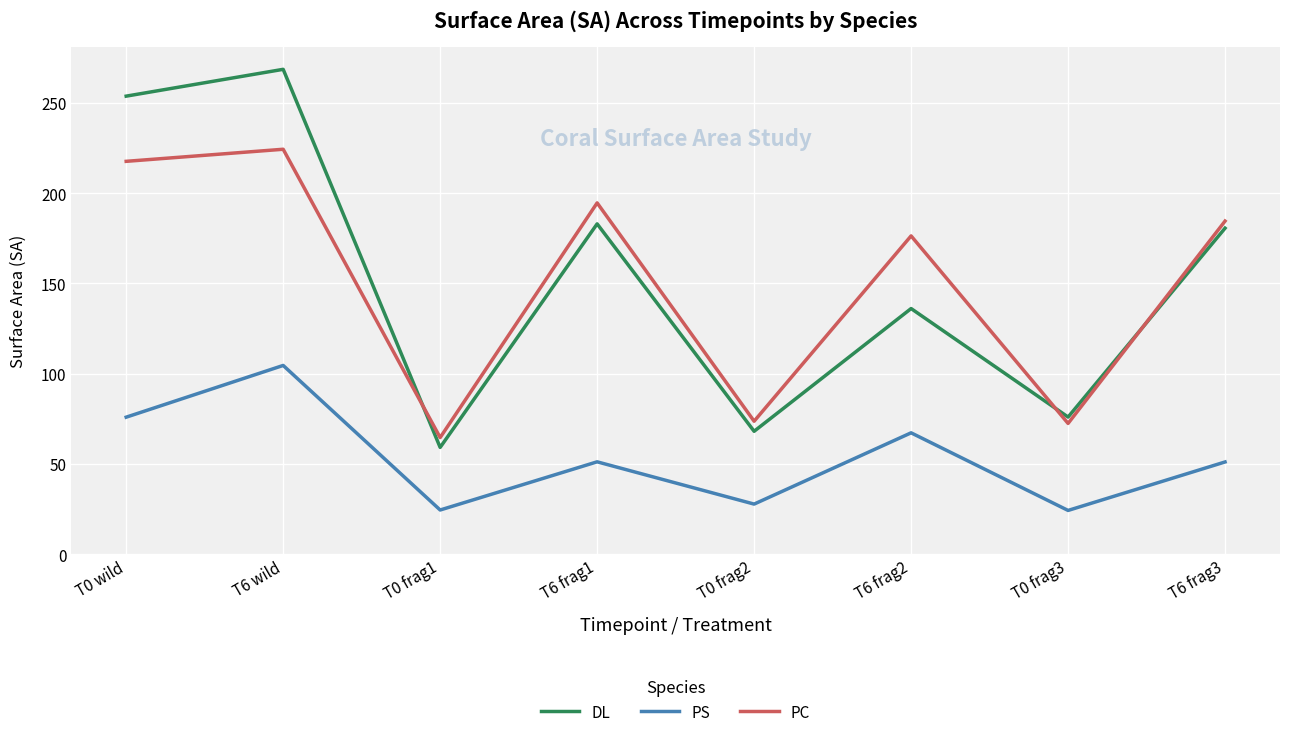

True or false: DL has a value of 136.1 at T6 frag2.

True